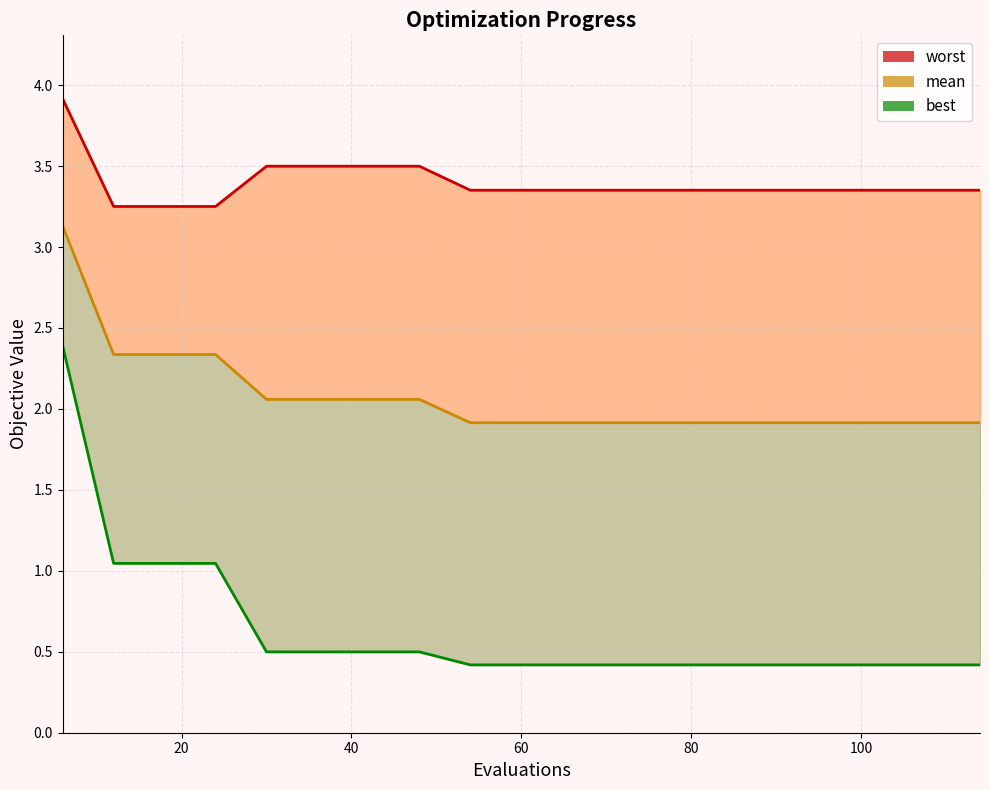

What is the greatest value displayed?

3.9